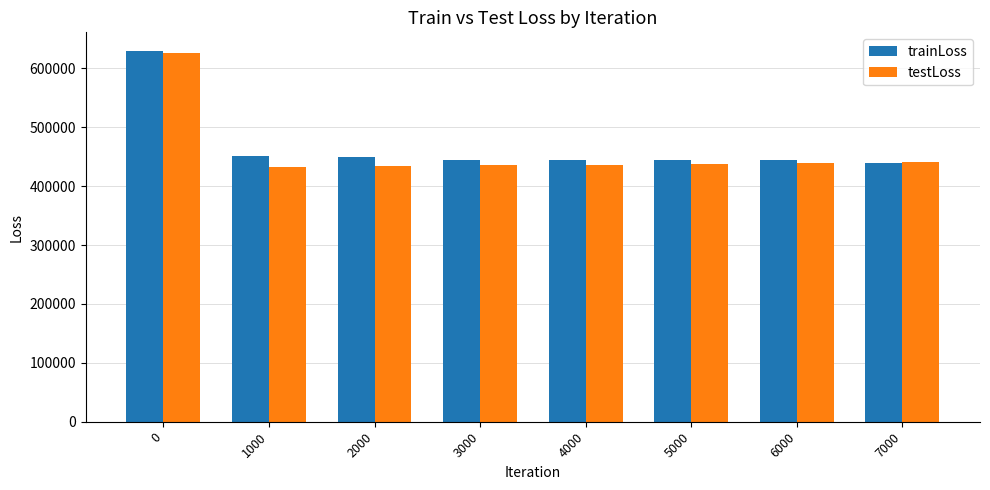

What is the spread (max minus min) of values at 3000?

9491.5